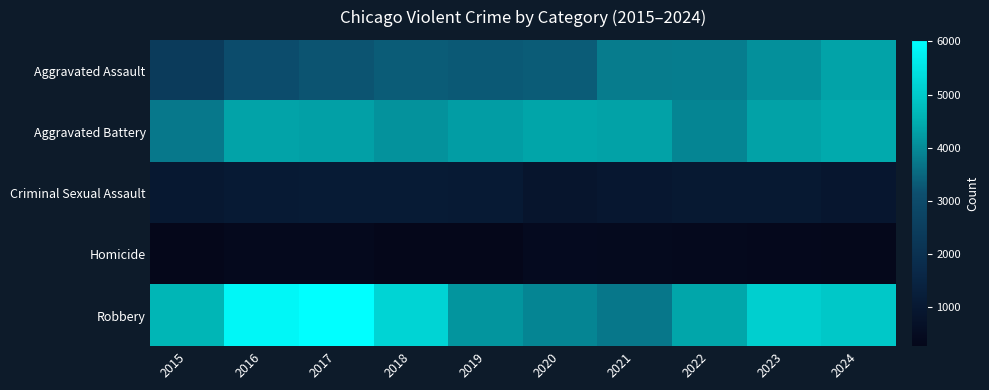

What is the minimum value shown in the chart?

262